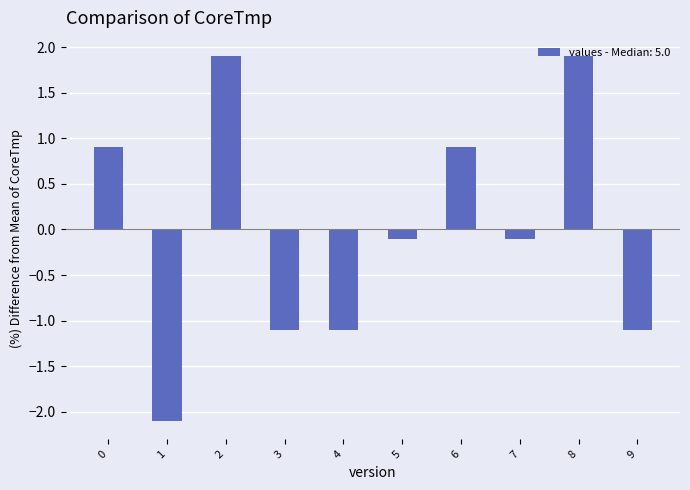

True or false: the data shows -1.8 at 3.

False